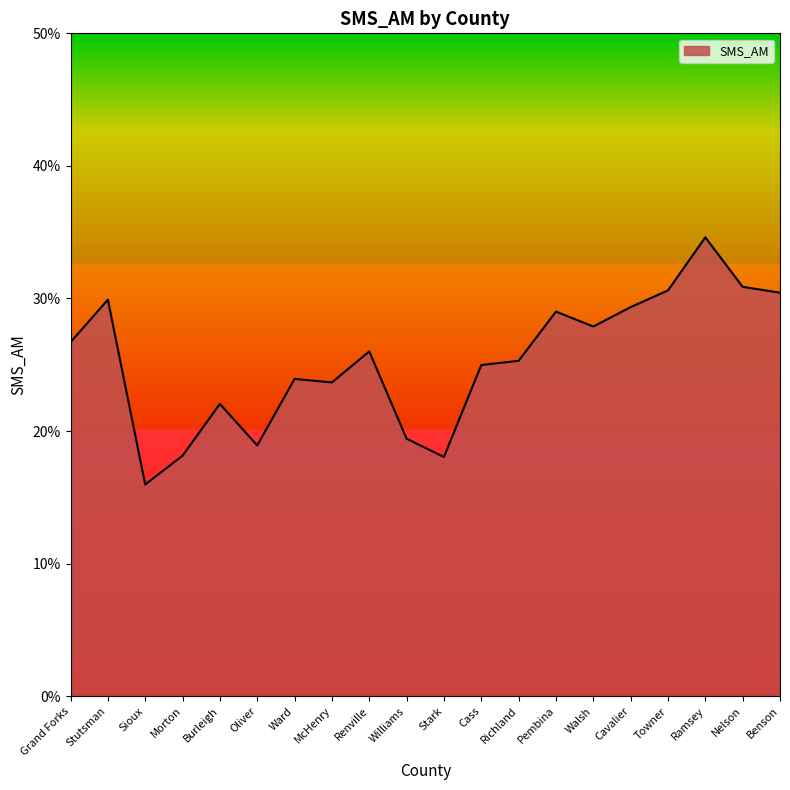

Does the chart have visible grid lines?

No